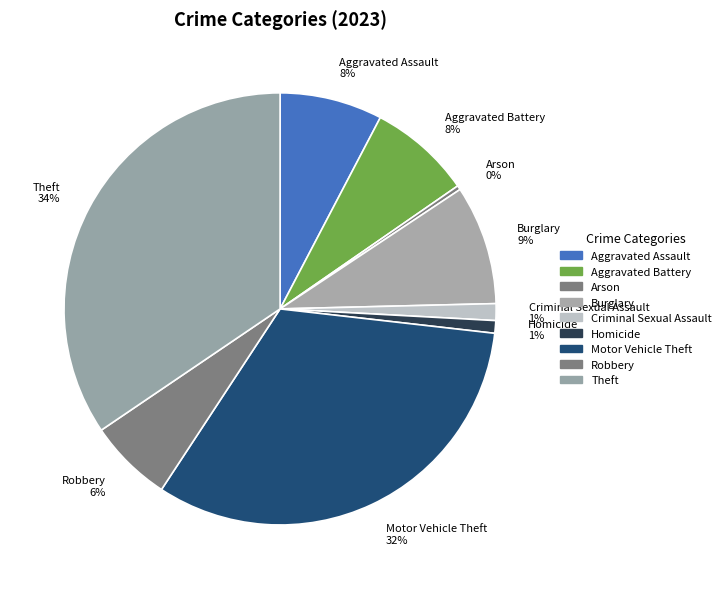

Is it true that Robbery is 6% of the pie?

True